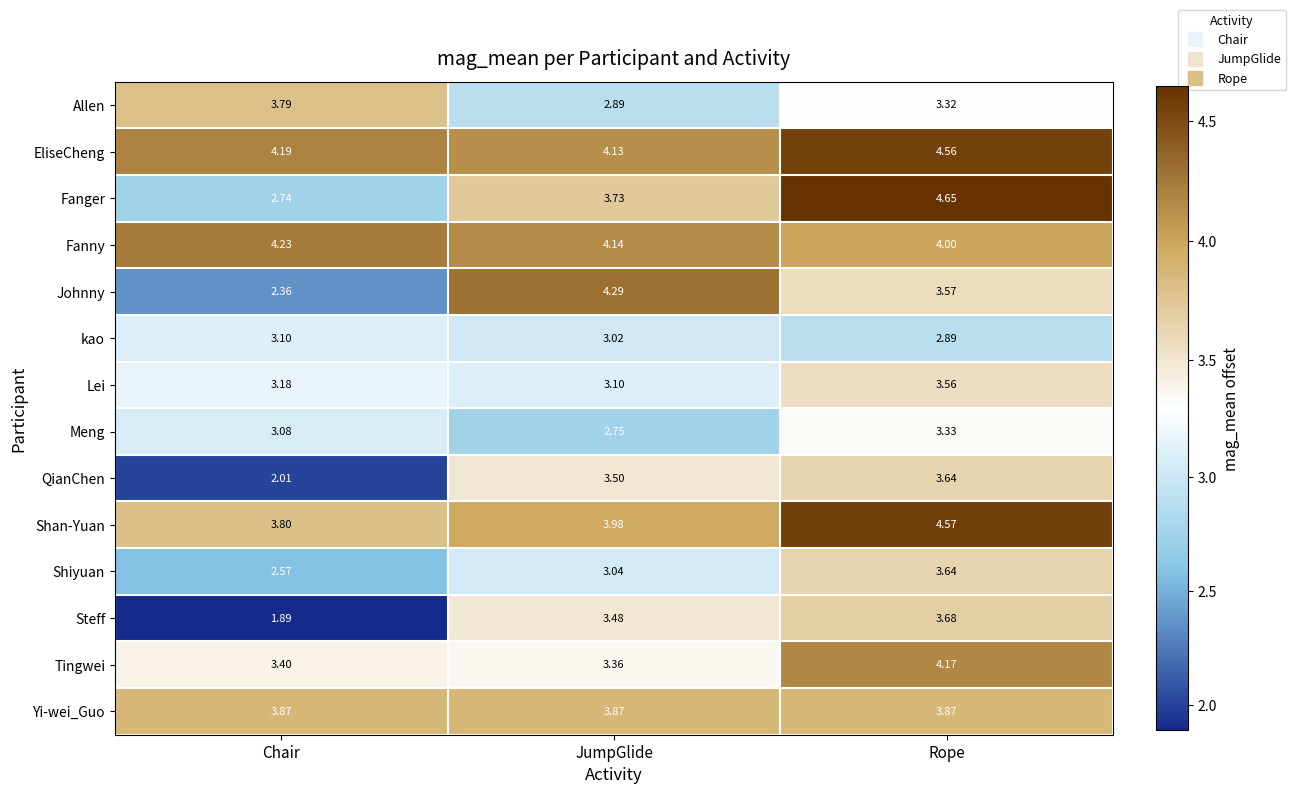

Rank the series at Chair from lowest to highest value.

Steff, QianChen, Johnny, Shiyuan, Fanger, Meng, kao, Lei, Tingwei, Allen, Shan-Yuan, Yi-wei_Guo, EliseCheng, Fanny